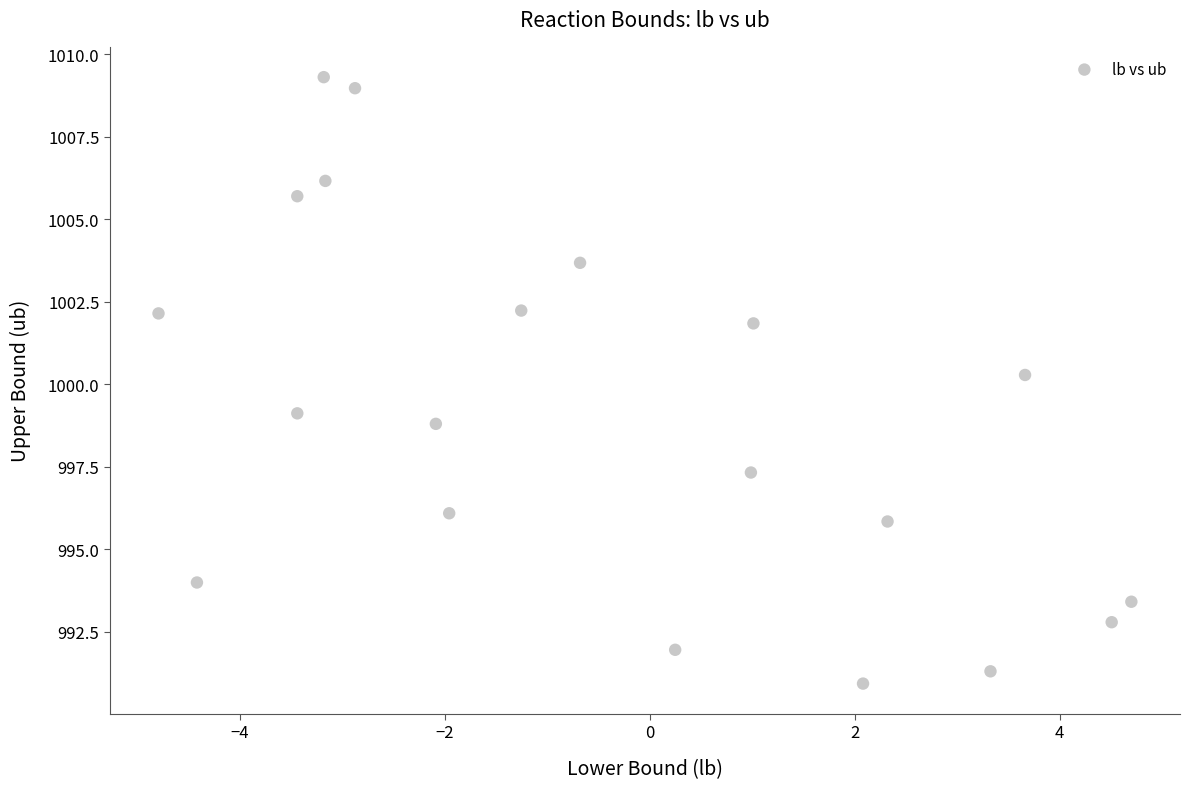

What is the range of X values (max minus min)?

9.5